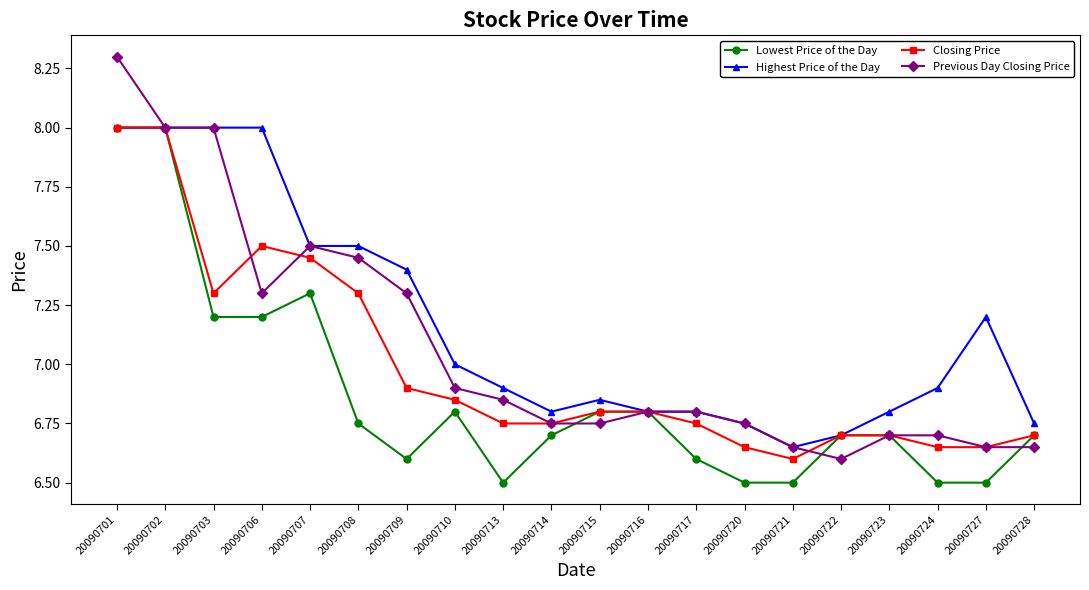

How many lines are shown in the chart?

4